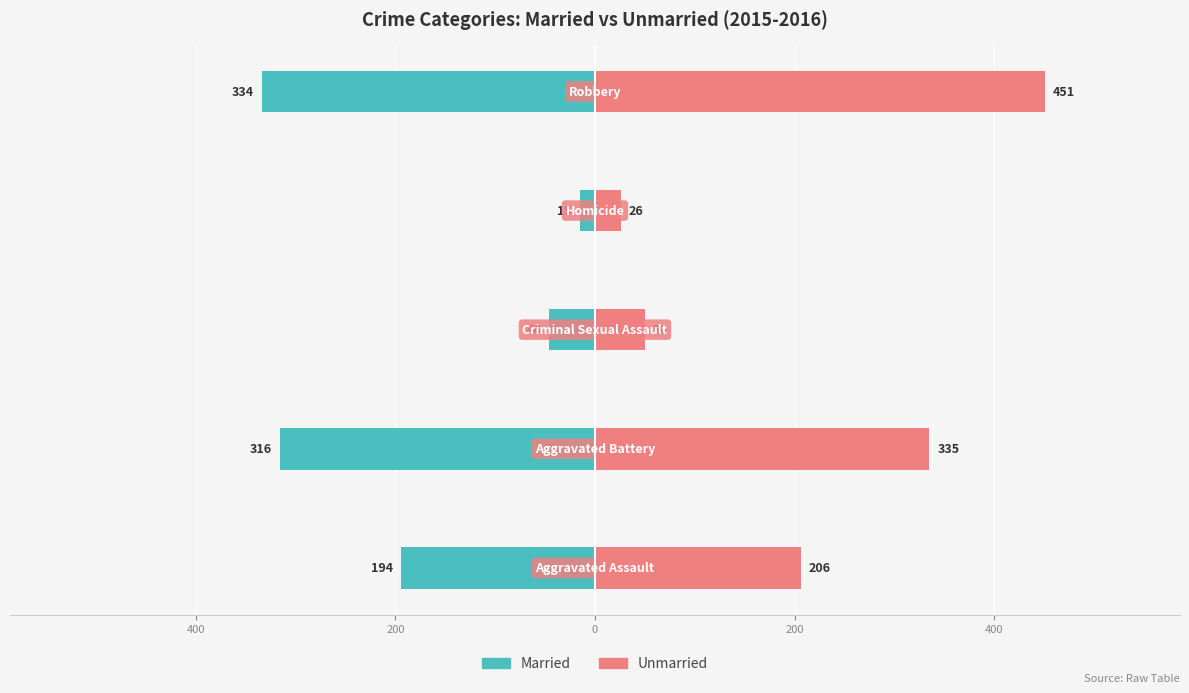

Reading left to right, extract all data points from this chart.

Married: -194	-316	-46	-15	-334
Unmarried: 206	335	50	26	451